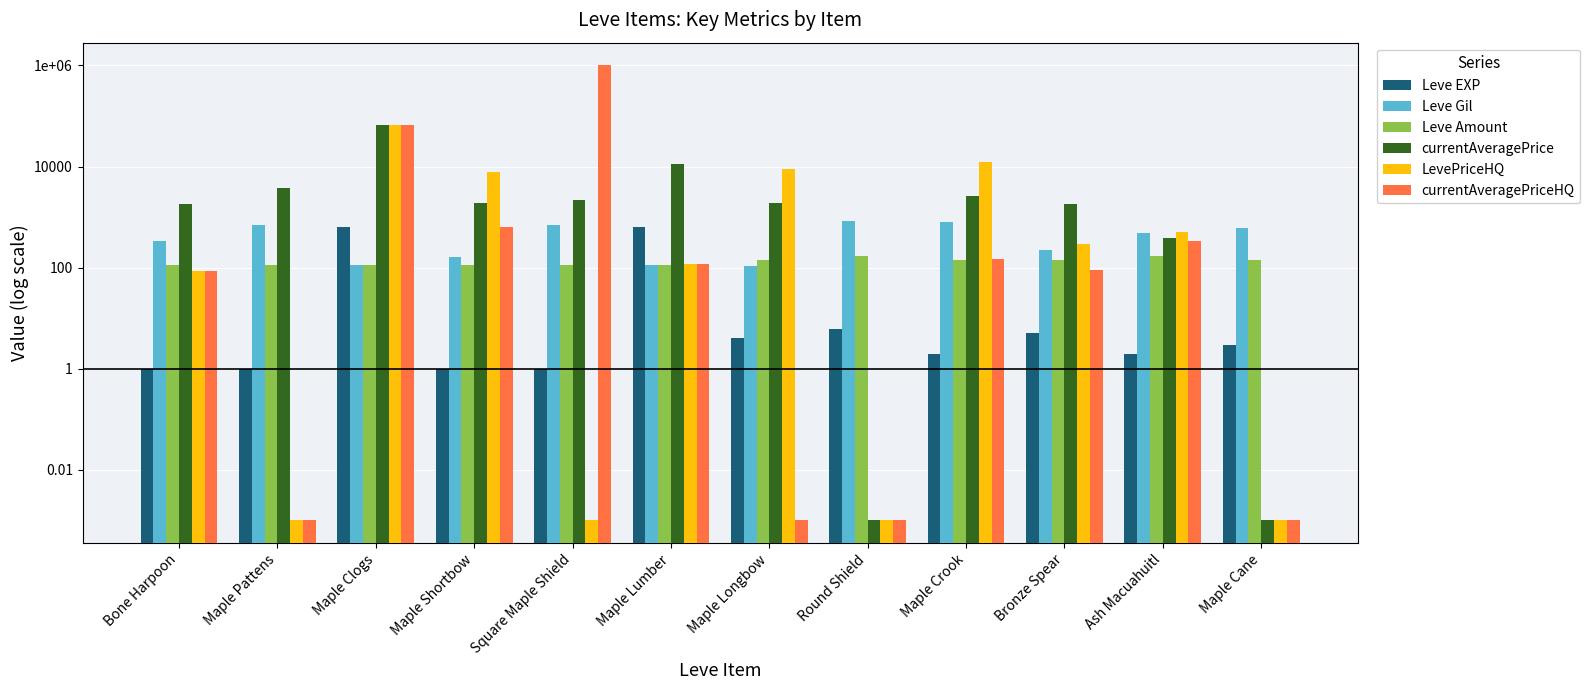

How many data points in Leve Amount are less than 139?

6